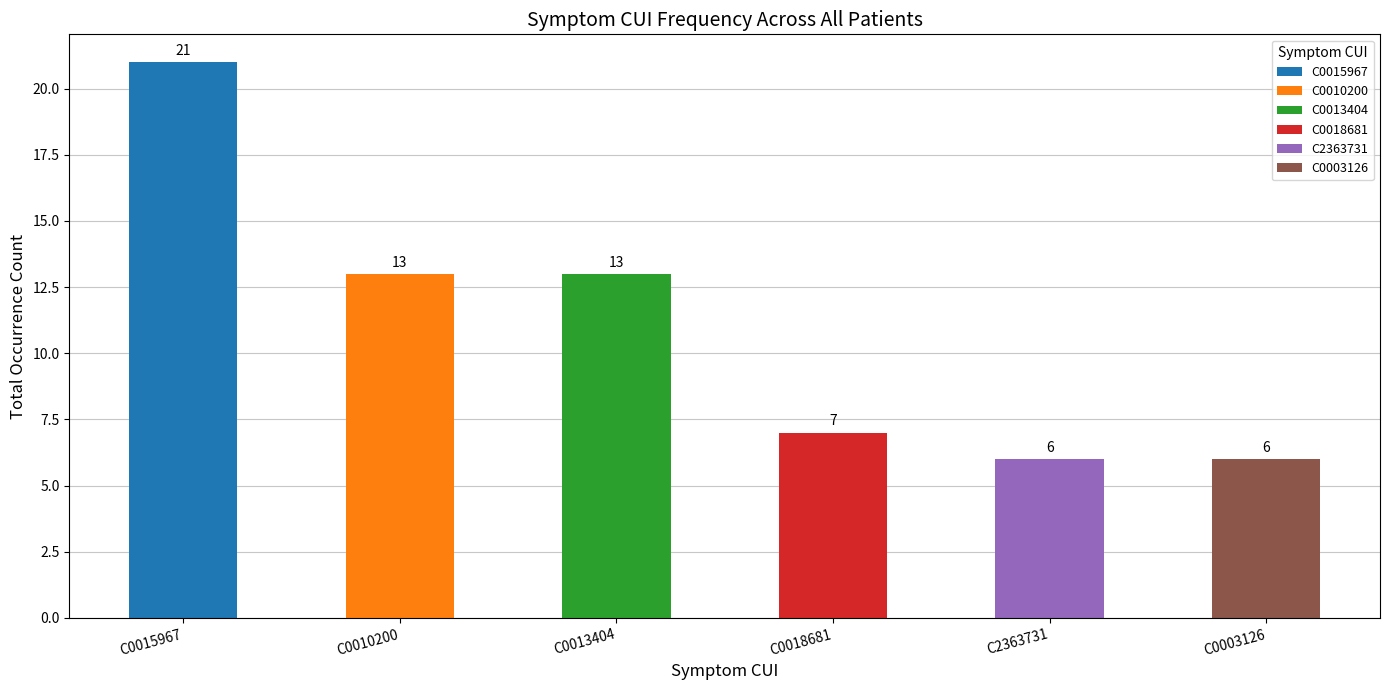

Is it true that the value at C0018681 is 7?

True